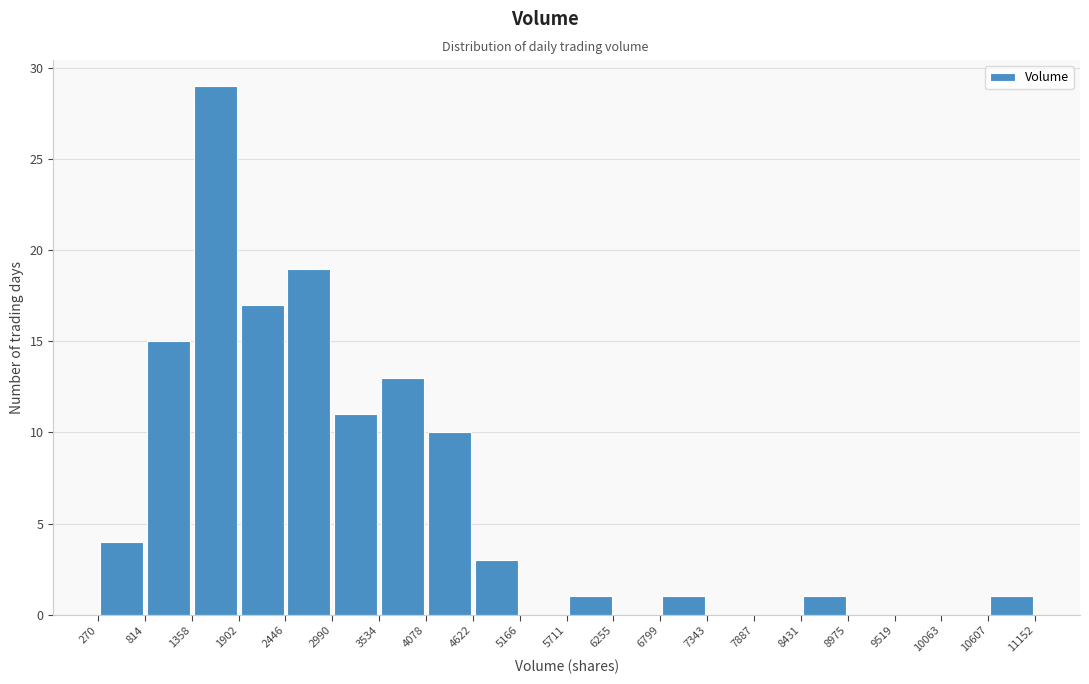

Reading left to right, transcribe this chart: for each bar, give the range it covers on the x-axis and its height. The values are not printed on the chart, so give them approximately, as read against the axis.

270 to 814: 4
814 to 1358: 15
1358 to 1902: 29
1902 to 2446: 17
2446 to 2990: 19
2990 to 3534: 11
3534 to 4078: 13
4078 to 4622: 10
4622 to 5166: 3
5166 to 5711: 0
5711 to 6255: 1
6255 to 6799: 0
6799 to 7343: 1
7343 to 7887: 0
7887 to 8431: 0
8431 to 8975: 1
8975 to 9519: 0
9519 to 10063: 0
10063 to 10607: 0
10607 to 11152: 1